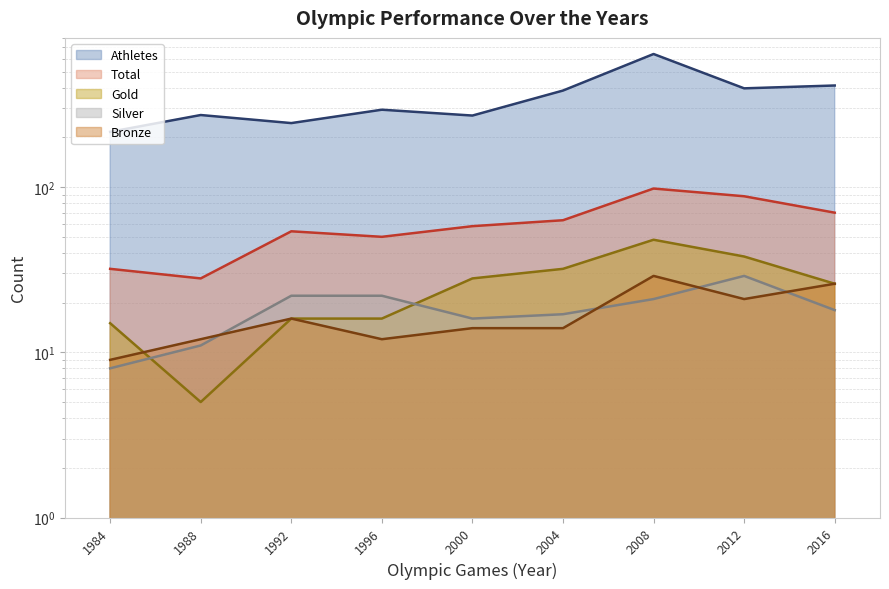

What is the approximate value of Athletes at 1984?

216